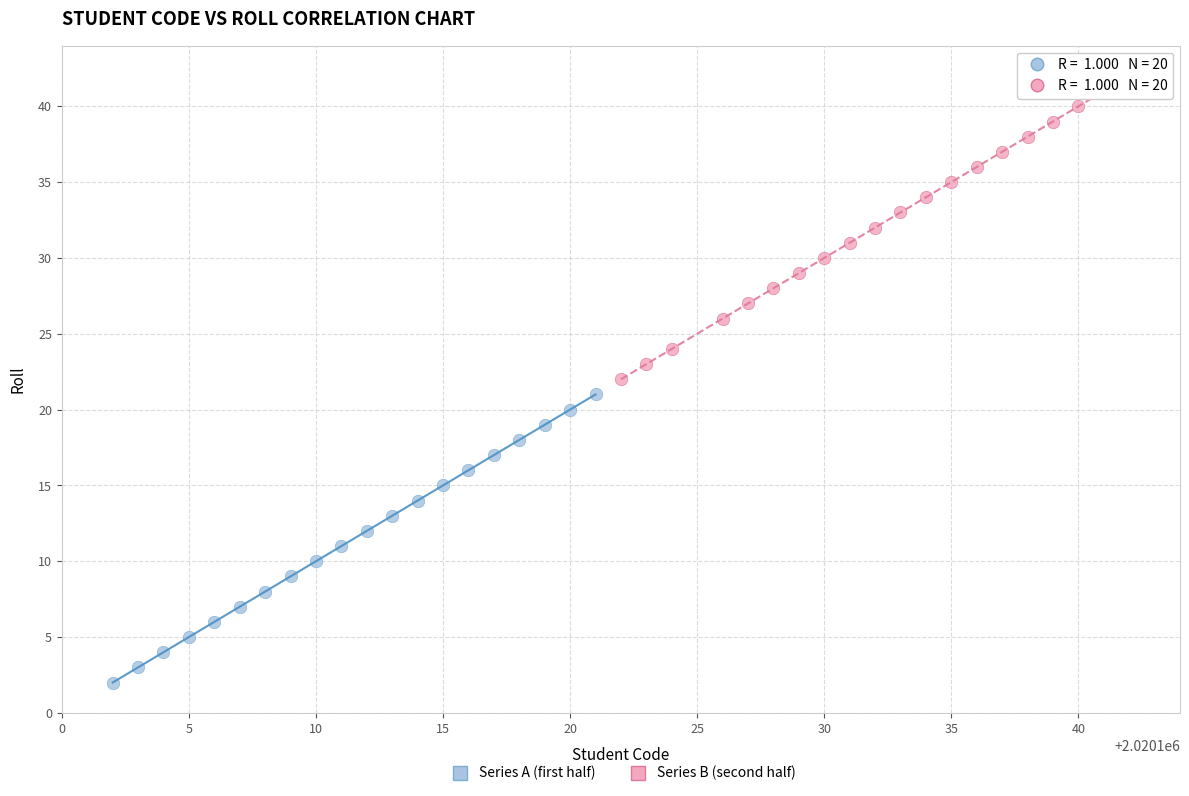

Which series reaches the minimum Y coordinate?

Series A (first half)